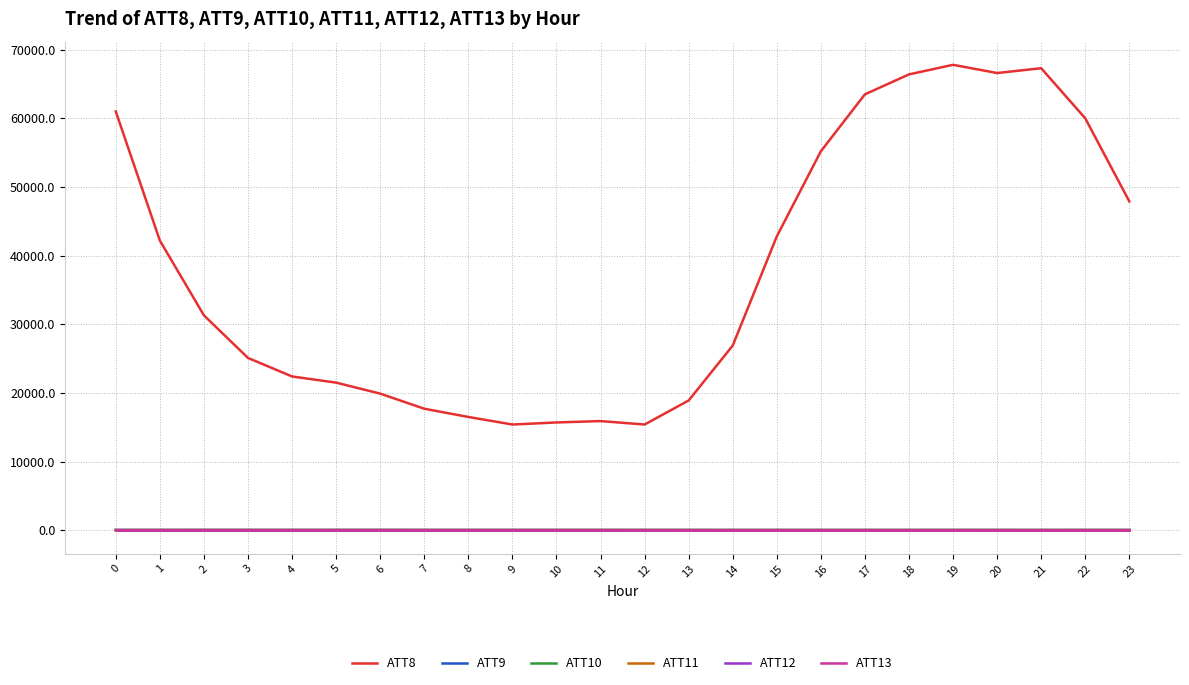

What is the difference between the maximum and minimum values in the ATT11 series?

12.4